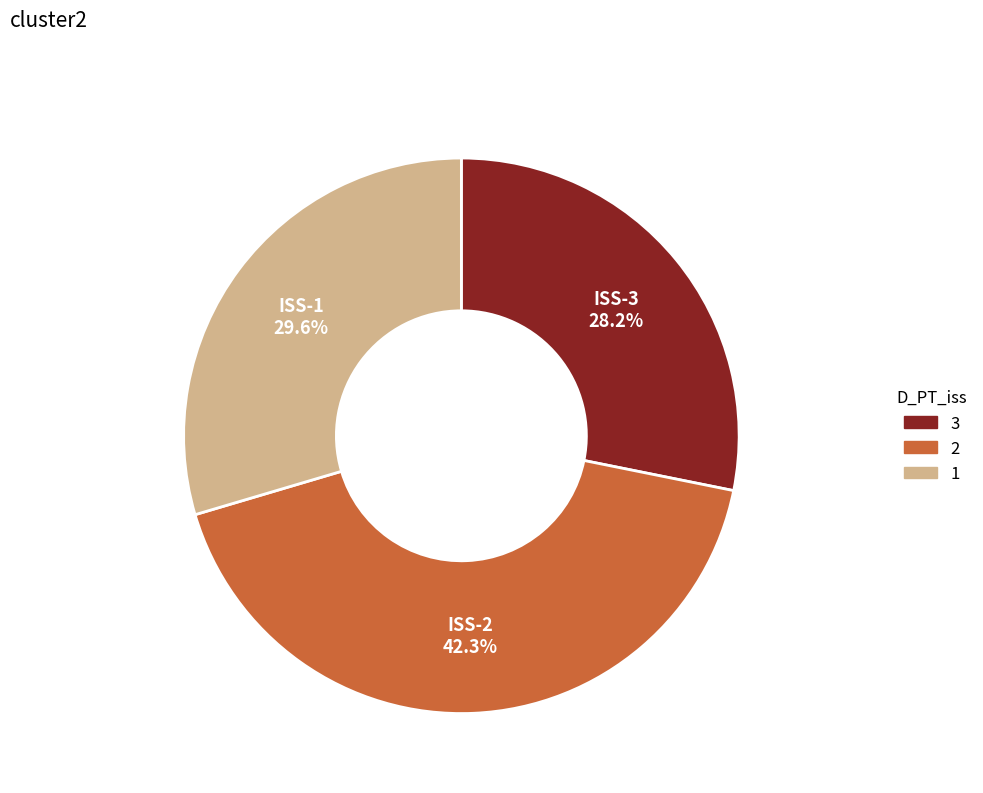

What is the smallest slice in the pie chart?

ISS-3